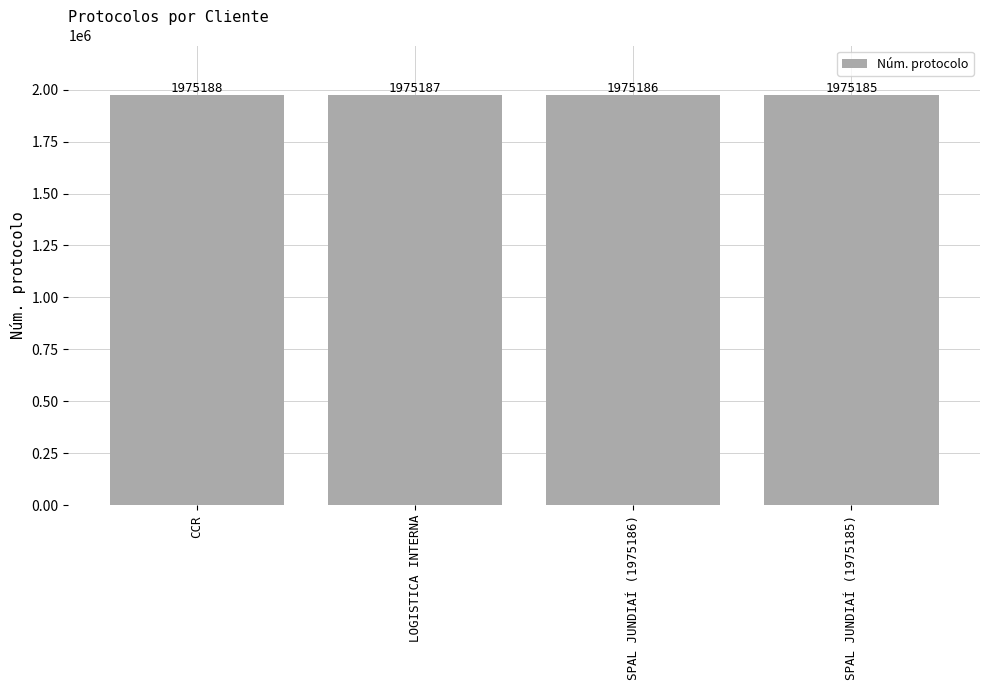

What is the greatest value displayed?

1975188